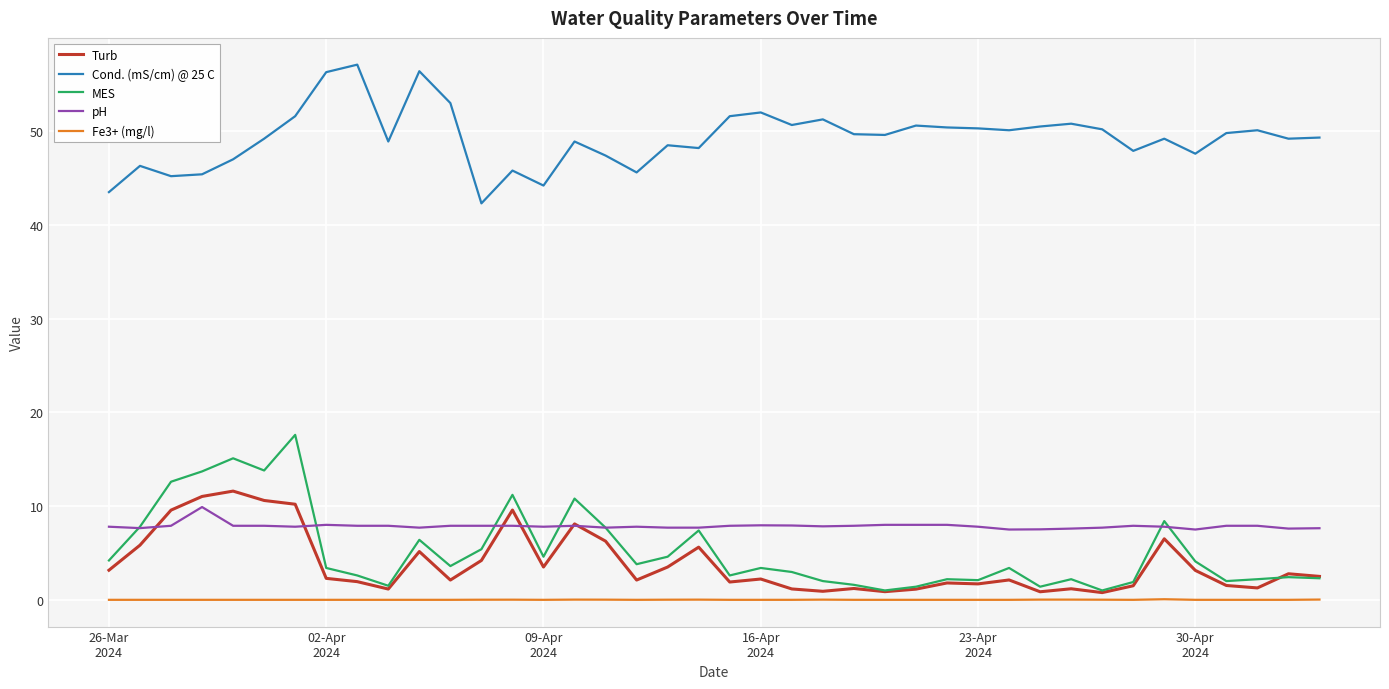

Which series has the largest total across all categories?

Cond. (mS/cm) @ 25 C